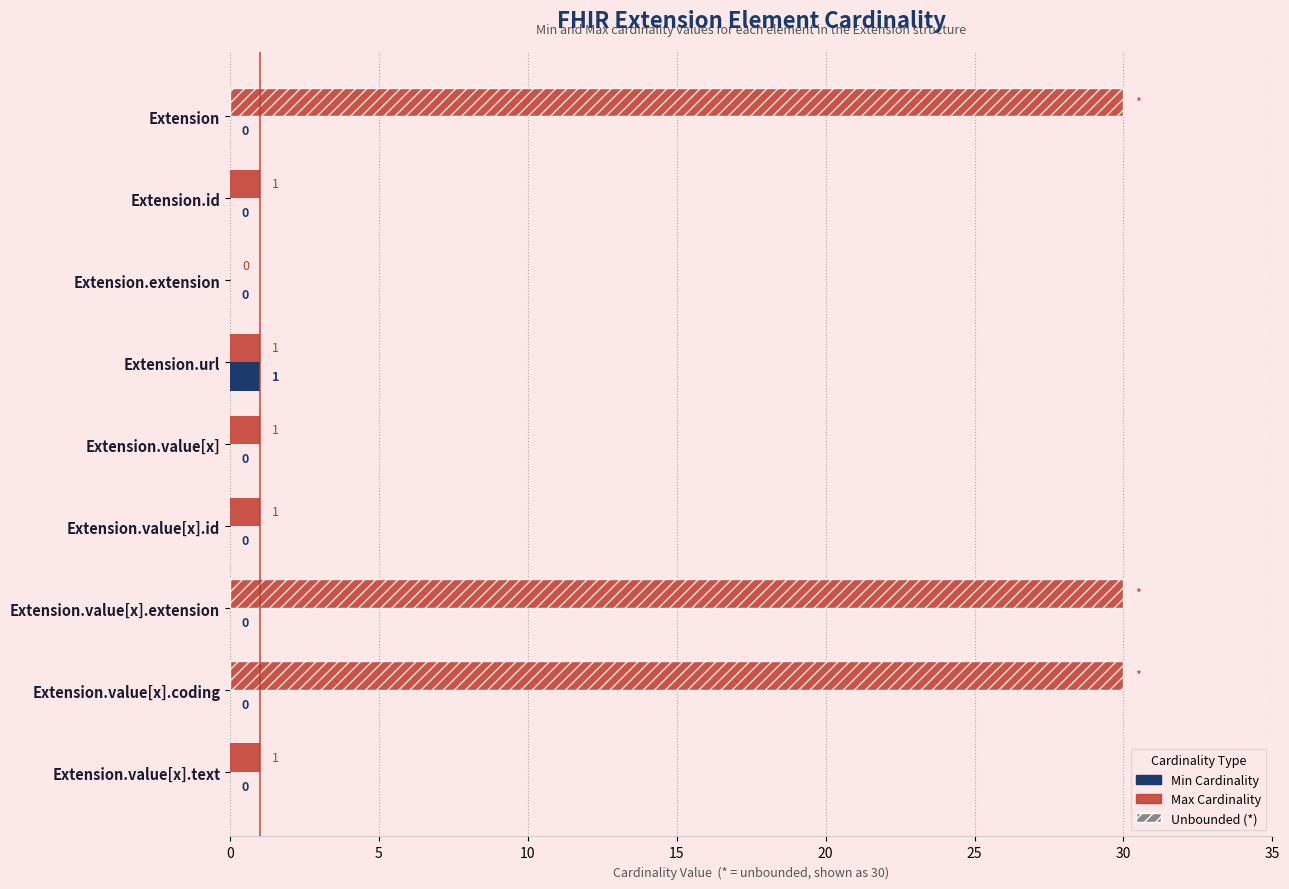

Which series has the largest range (max minus min)?

Max Cardinality